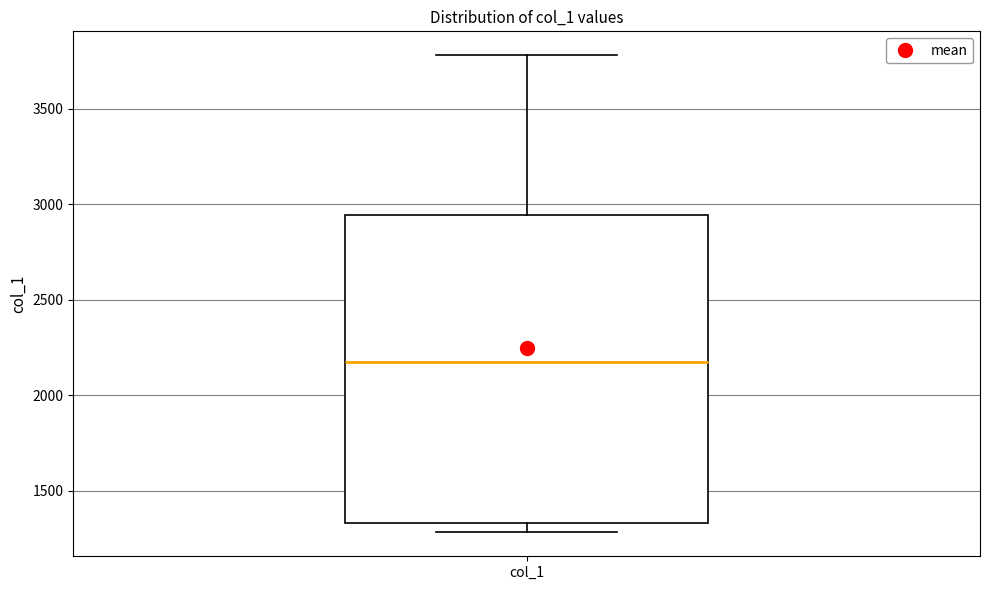

Transcribe this box plot: give where the median line is, the range the box spans, and where the two whiskers end, as read against the y-axis. The values are not printed on the chart, so give them approximately, as read against the axis.

median 2150, box 1350 to 2950, whiskers 1300 to 3800